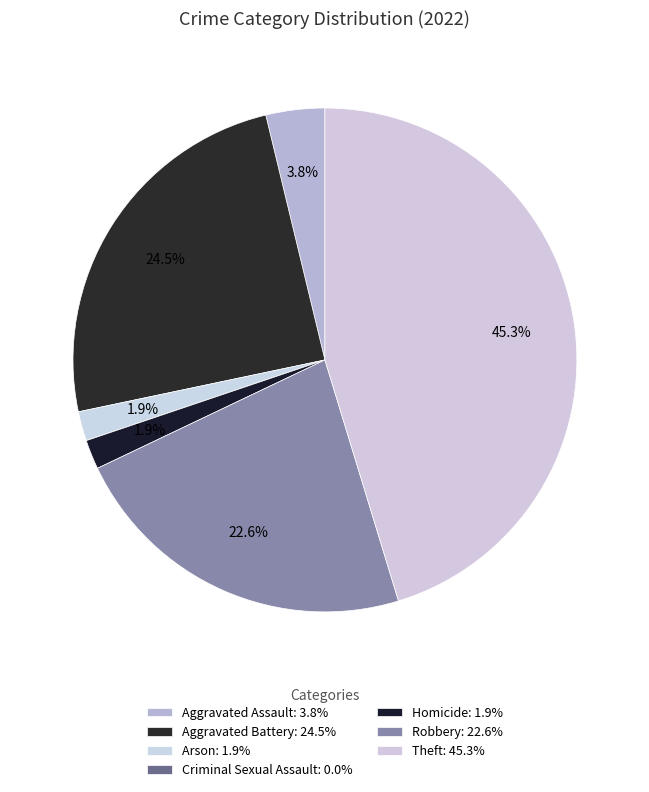

Rank the categories by value from highest to lowest.

Theft, Aggravated Battery, Robbery, Aggravated Assault, Arson, Homicide, Criminal Sexual Assault